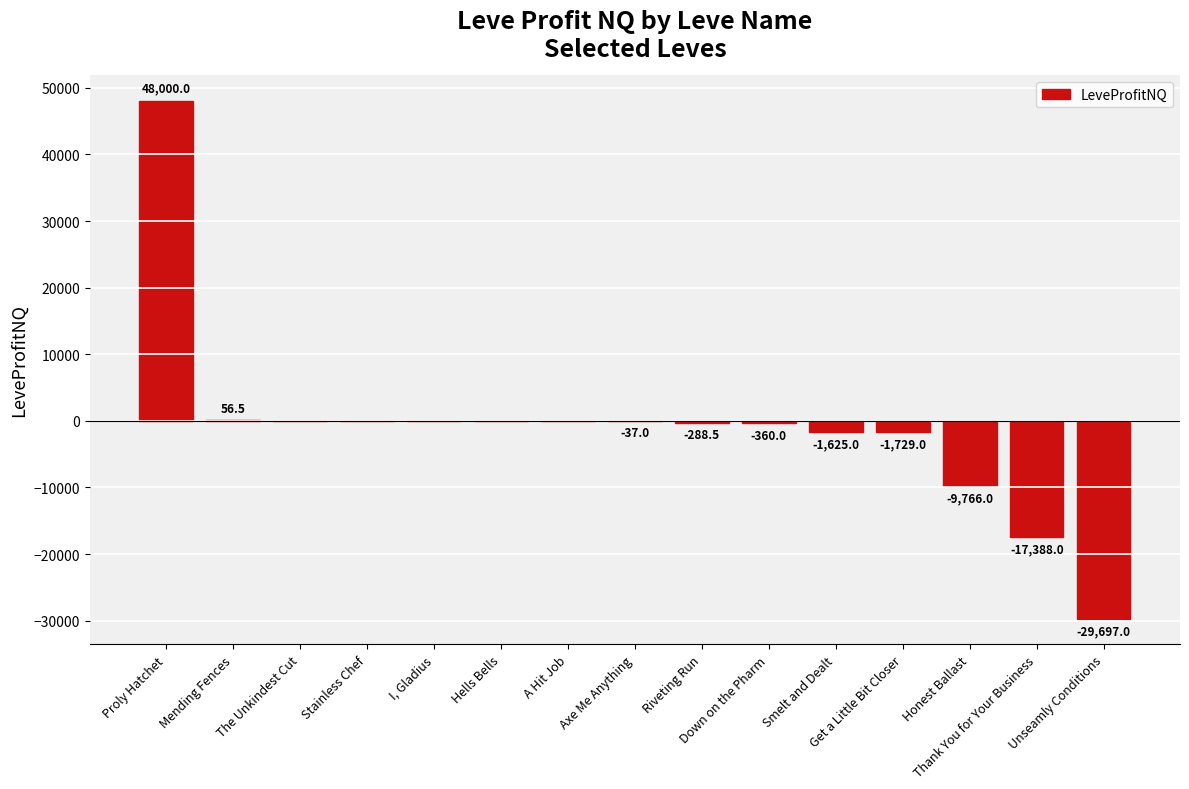

What is the greatest value displayed?

48000.0